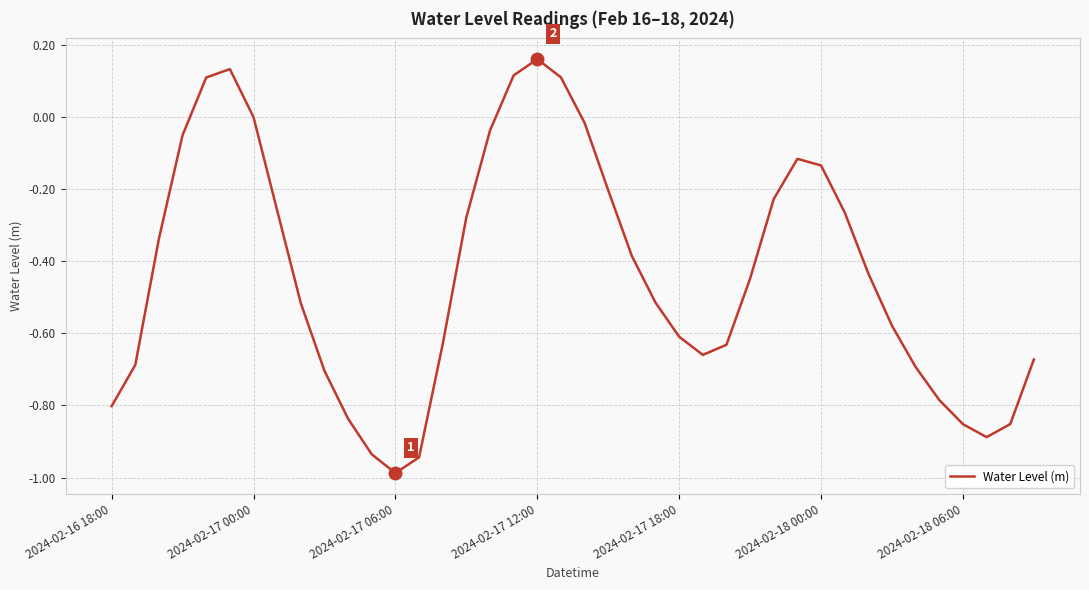

What is the smallest value displayed?

-1.0